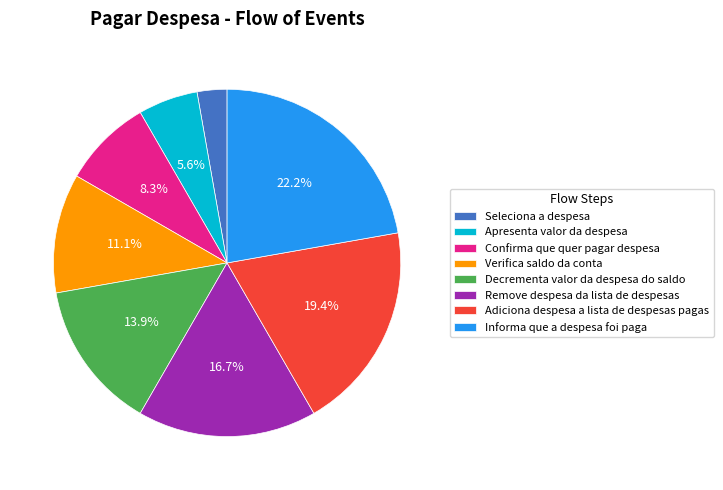

Count the number of slices in the pie.

8